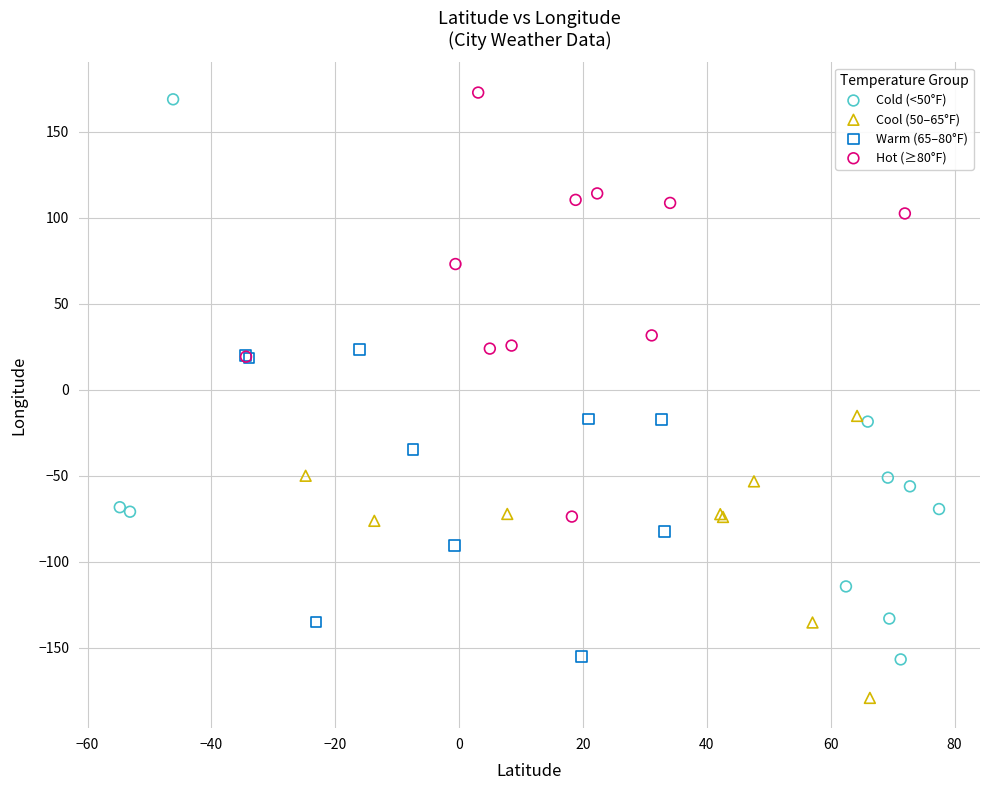

Which series has the widest spread of Y values?

Cold (<50°F)